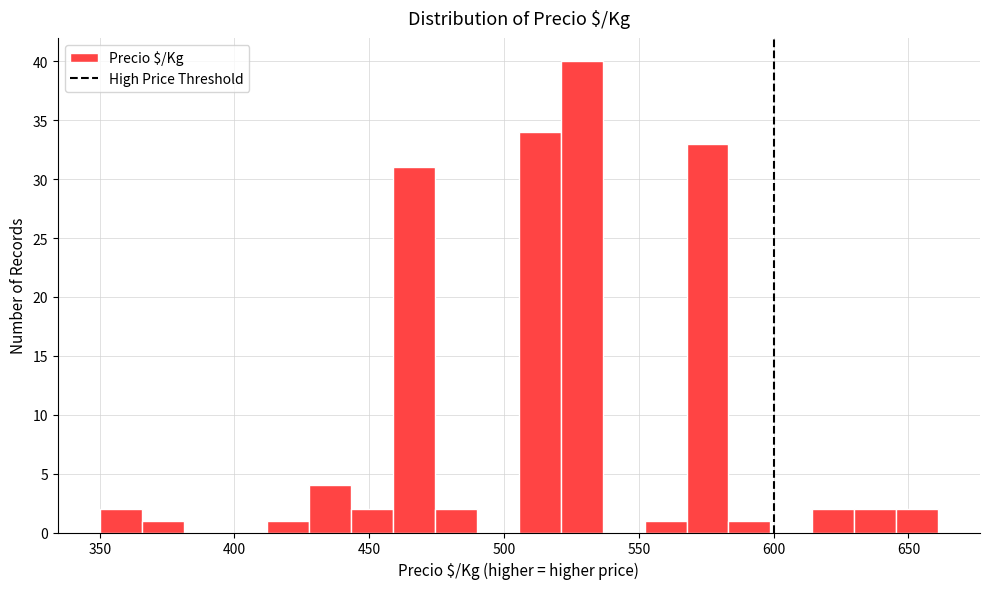

Around what value on the x-axis is the tallest bar? Give the approximate position of its centre, as read against the axis.

530